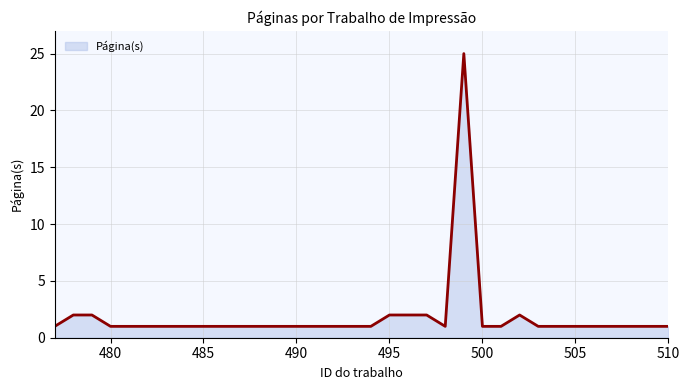

What is the sum of all values?

64